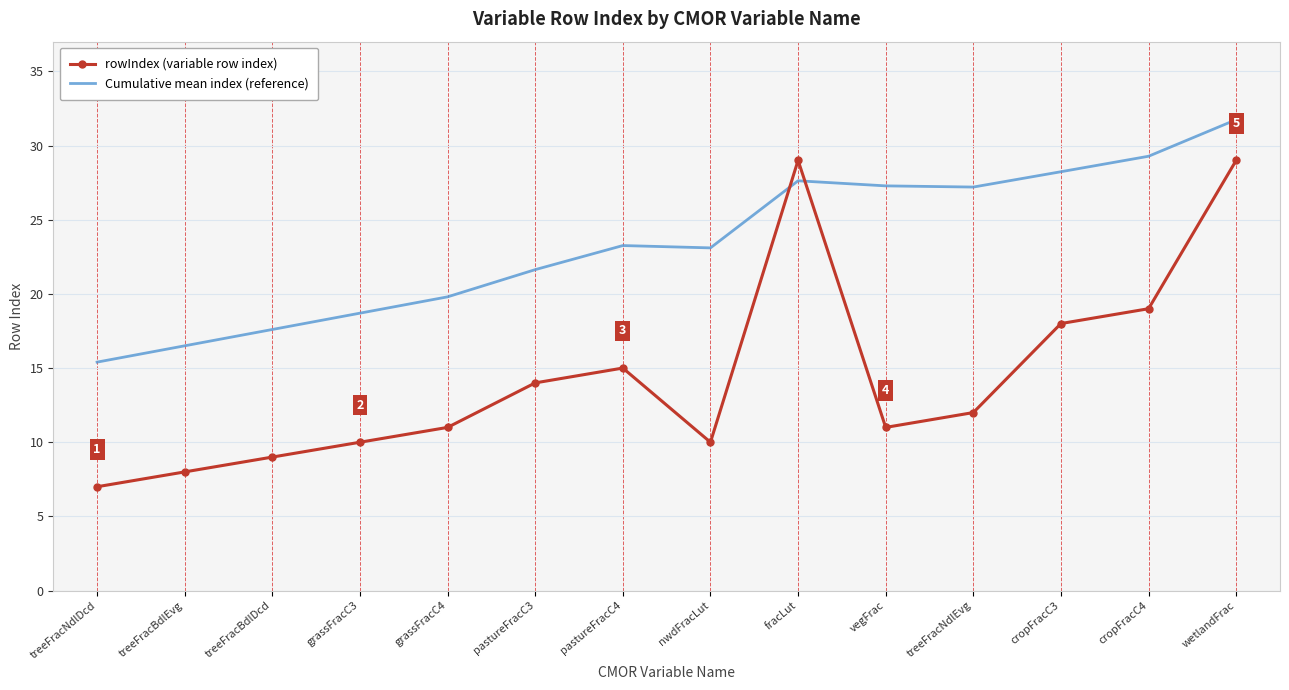

At which label does rowIndex (variable row index) reach its minimum?

treeFracNdlDcd